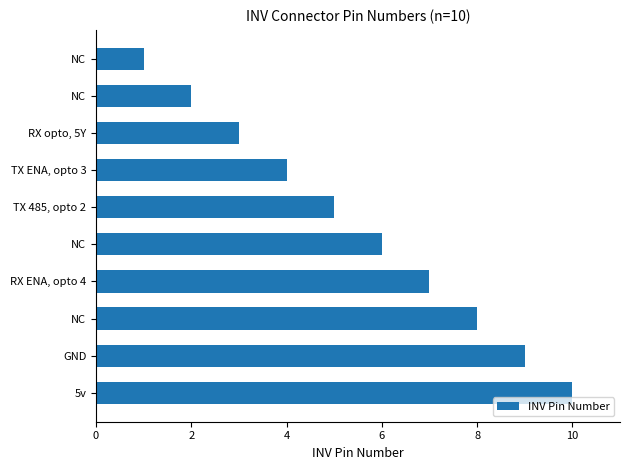

What is the greatest value displayed?

10